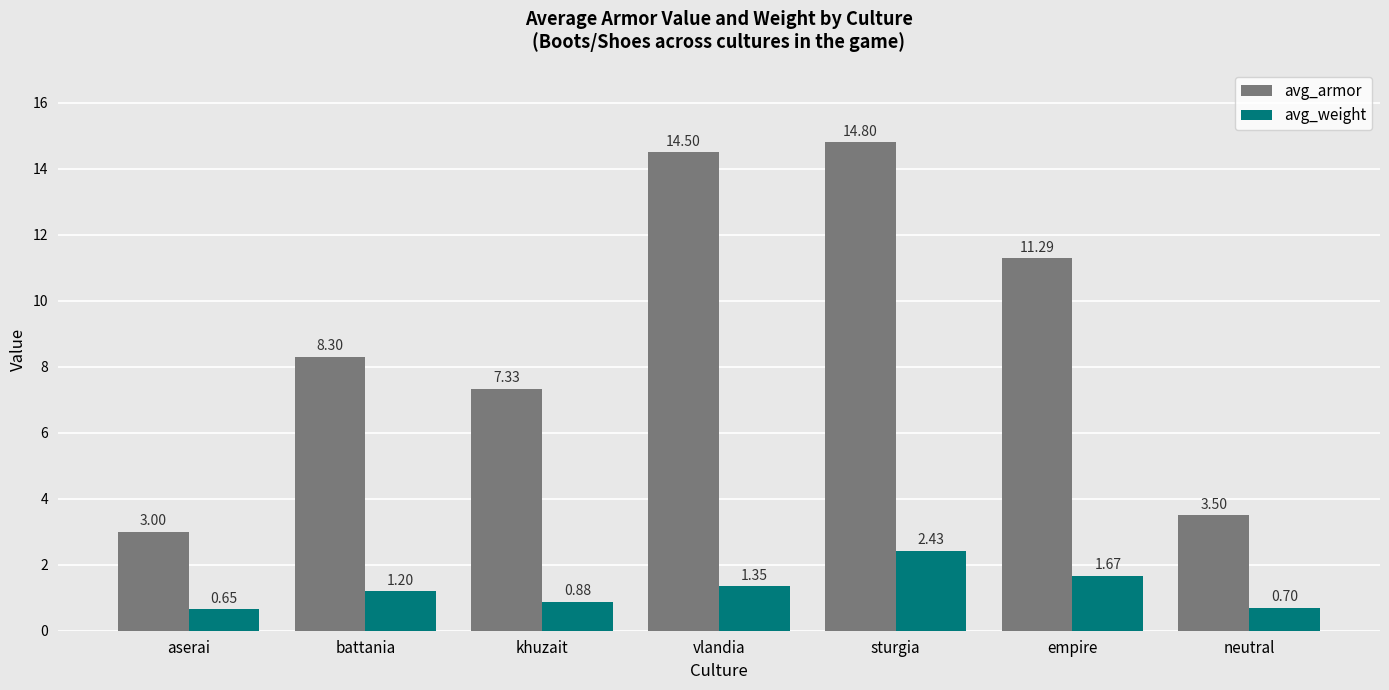

Rank the series by their average value, from highest to lowest.

avg_armor, avg_weight